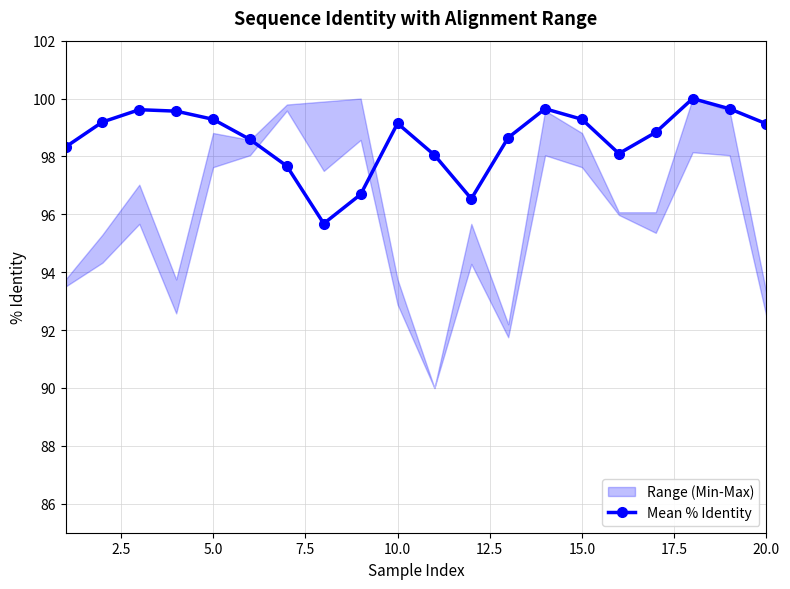

Which has a higher value, 10.0 or 15.0?

15.0